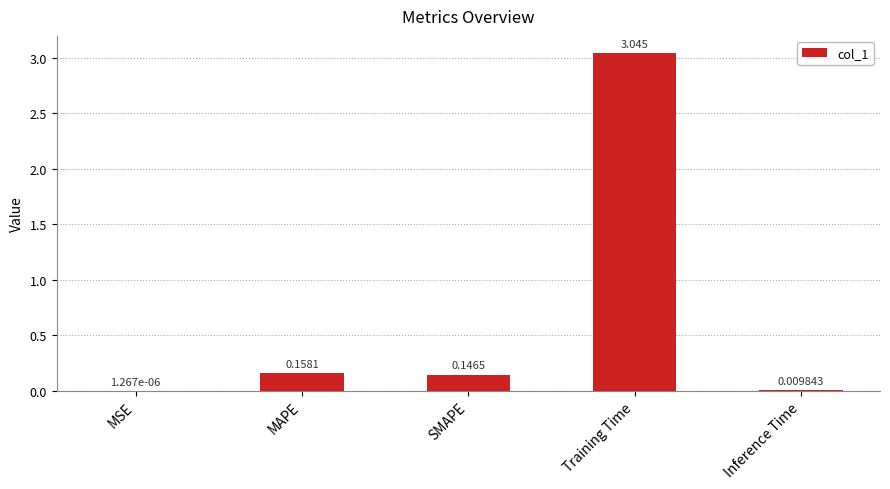

At which category does the chart reach its peak across all series?

Training Time